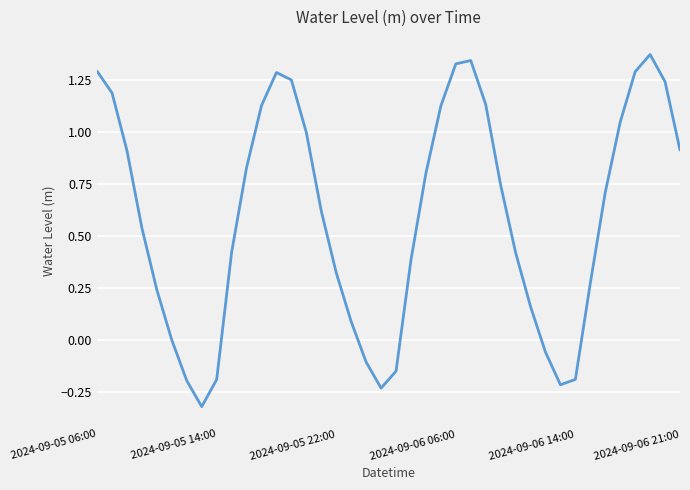

Count the number of categories in the chart.

40